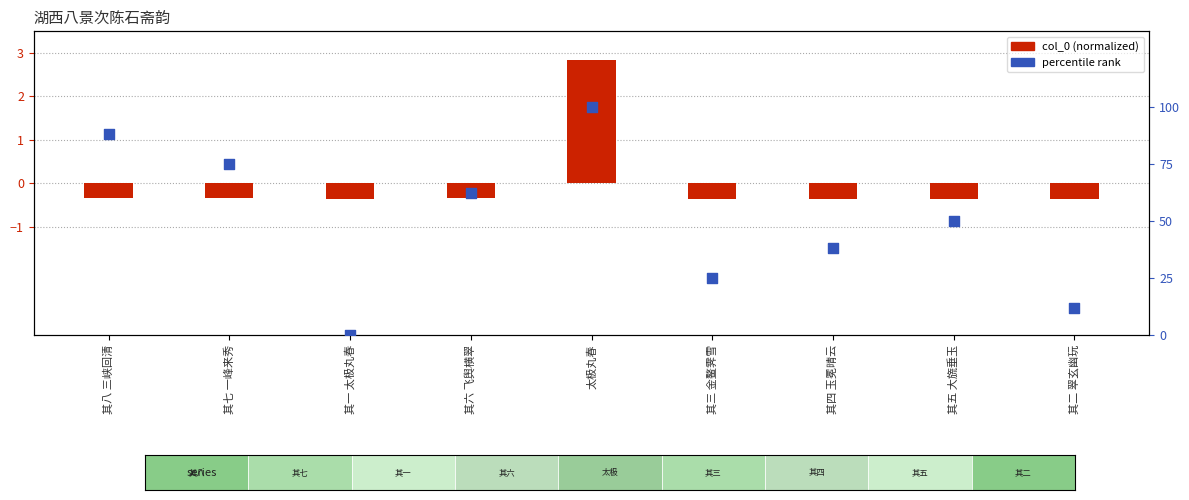

Which series has the largest total across all categories?

percentile rank